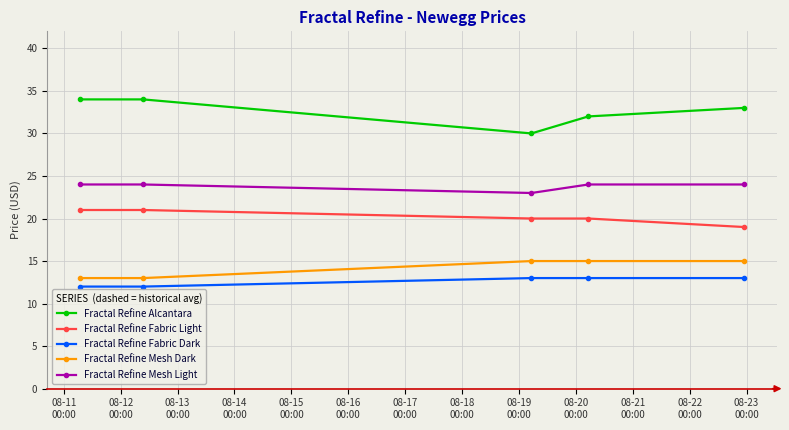

Reading left to right, list all the values displayed in this chart.

Fractal Refine Alcantara: 34	34	30	32	33
Fractal Refine Fabric Light: 21	21	20	20	19
Fractal Refine Fabric Dark: 12	12	13	13	13
Fractal Refine Mesh Dark: 13	13	15	15	15
Fractal Refine Mesh Light: 24	24	23	24	24